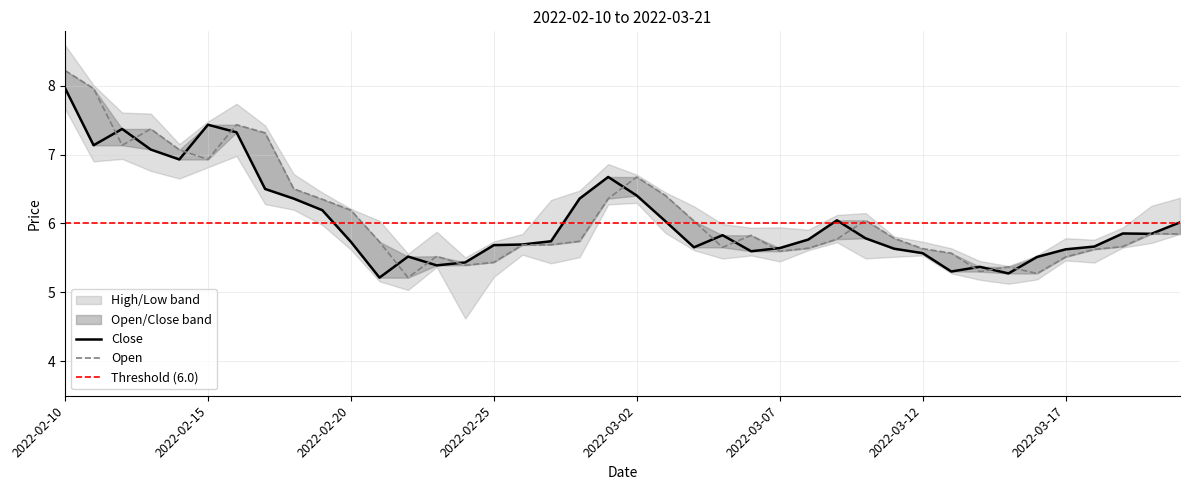

What value does the close series have at 2022-03-05?

5.8